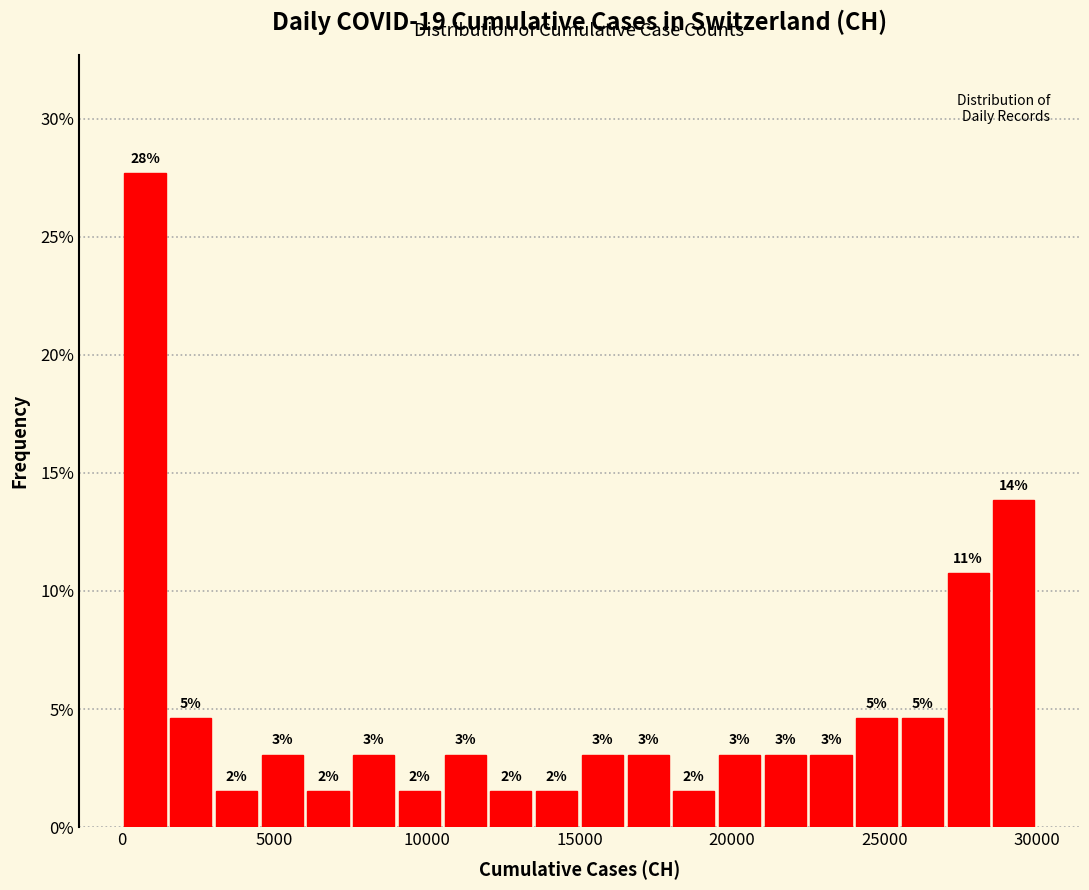

Read against the x-axis, roughly where is the centre of the tallest bar?

1000